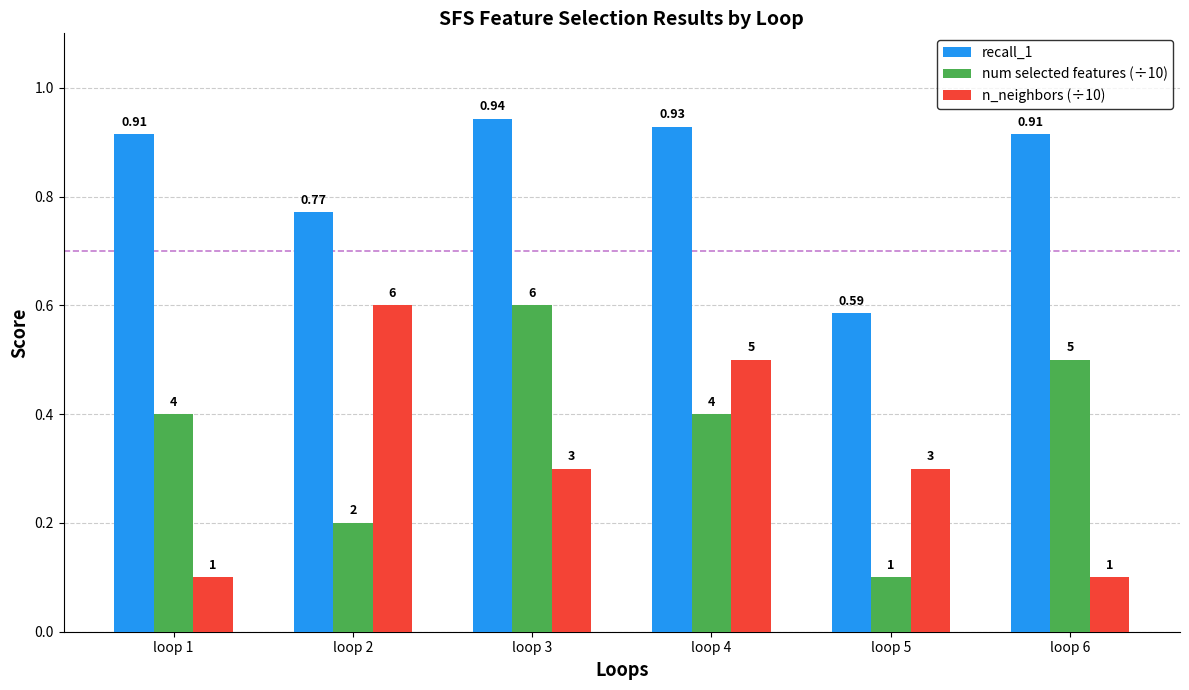

What is the spread (max minus min) of values at loop 1?

0.8